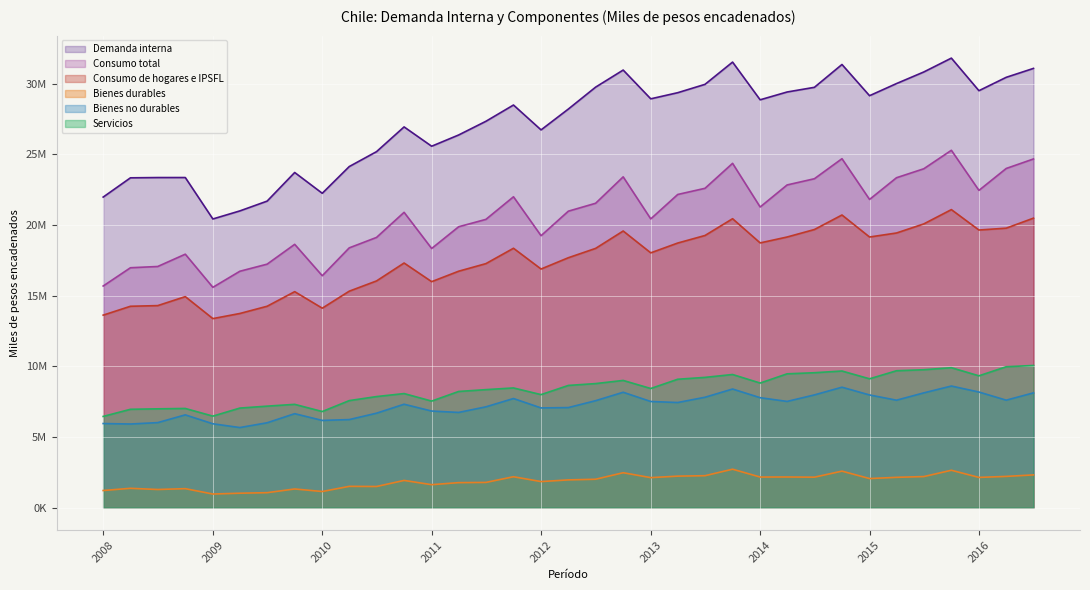

True or false: Bienes no durables has a value of 6015784 at 2008-07.

True